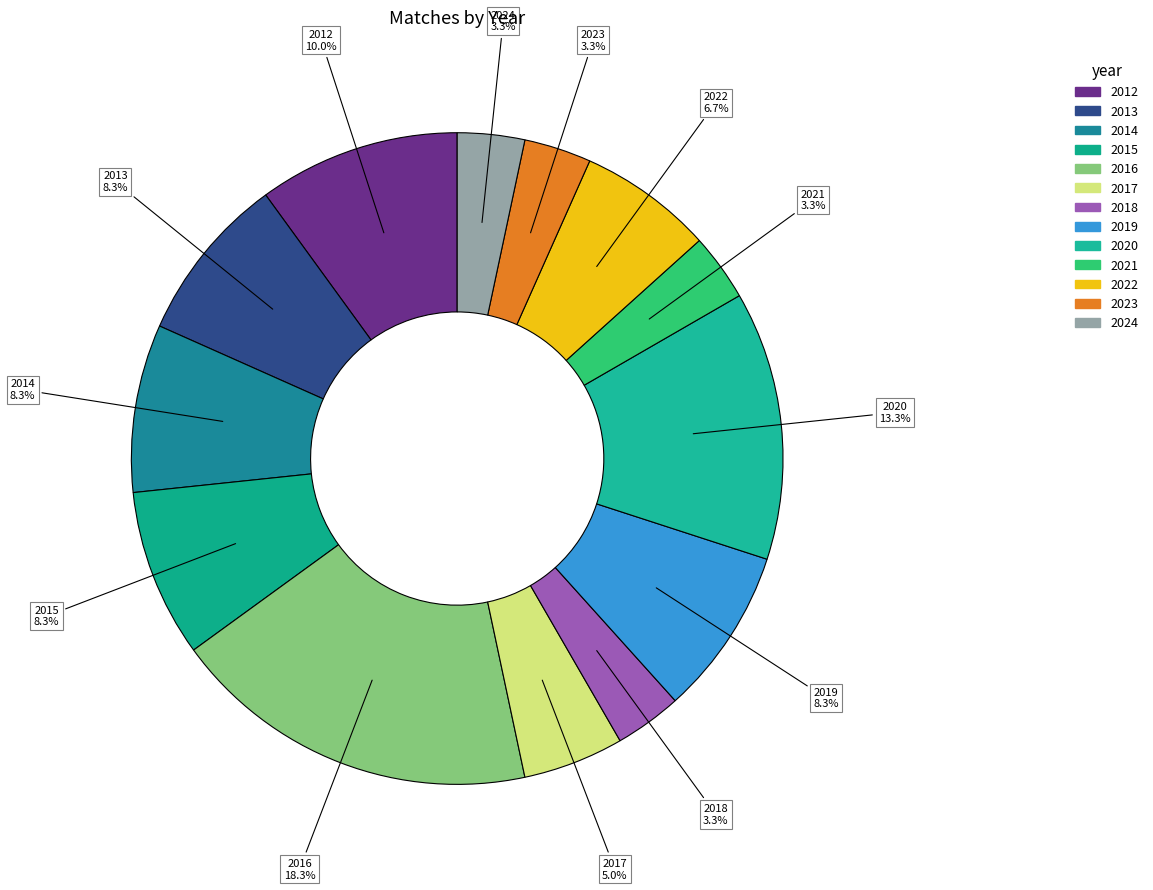

How many slices are in this pie chart?

13